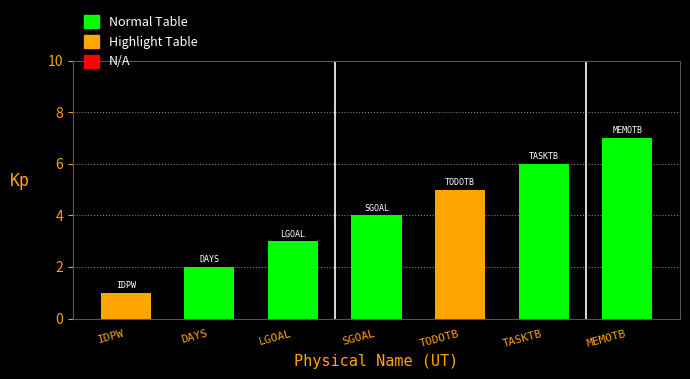

What is the label of the 1st bar from the left?

IDPW